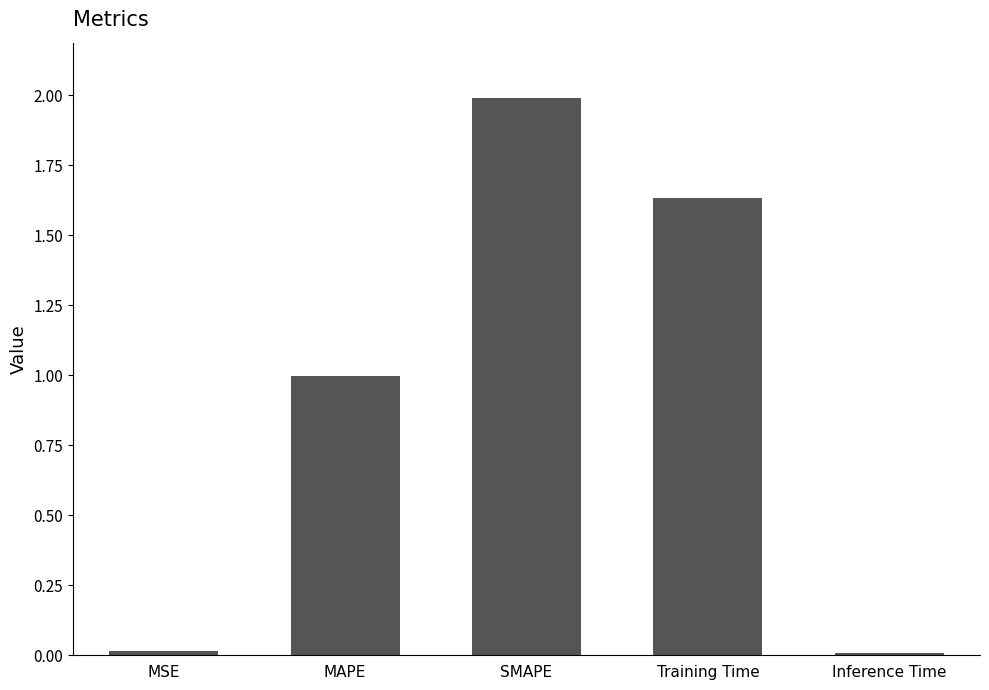

Between MAPE and MSE, which is larger?

MAPE